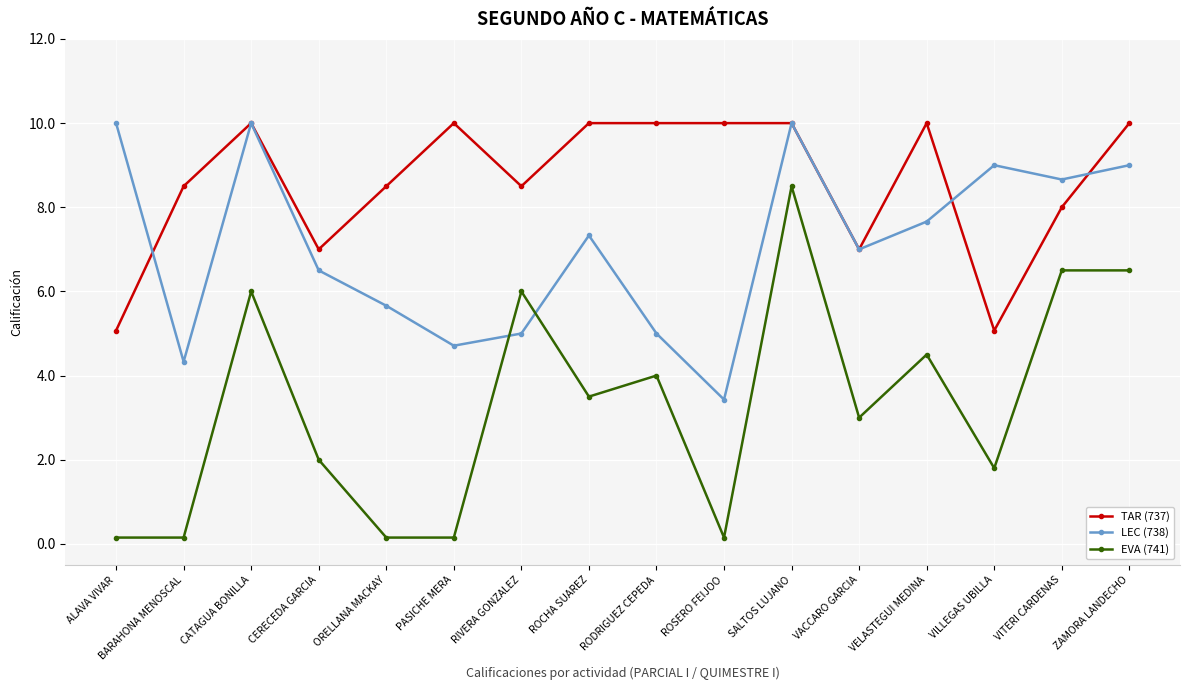

What is the maximum value for TAR (737)?

10.0